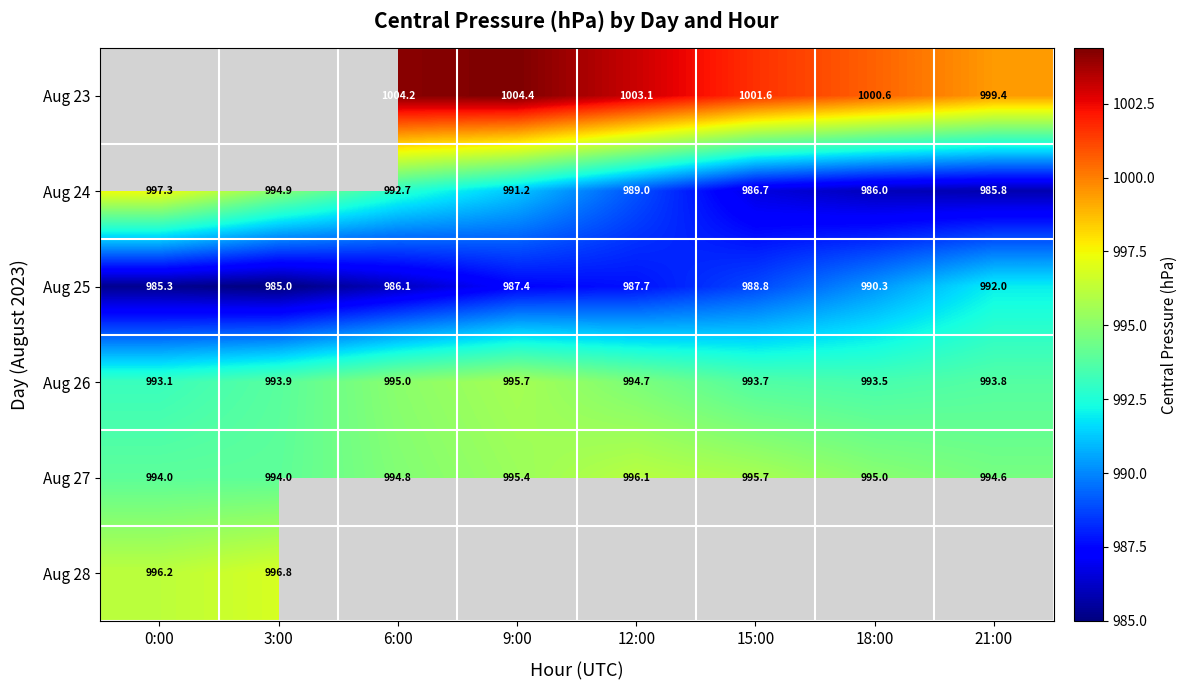

What is the difference between the second highest and minimum values in the Aug 24 series?

9.1